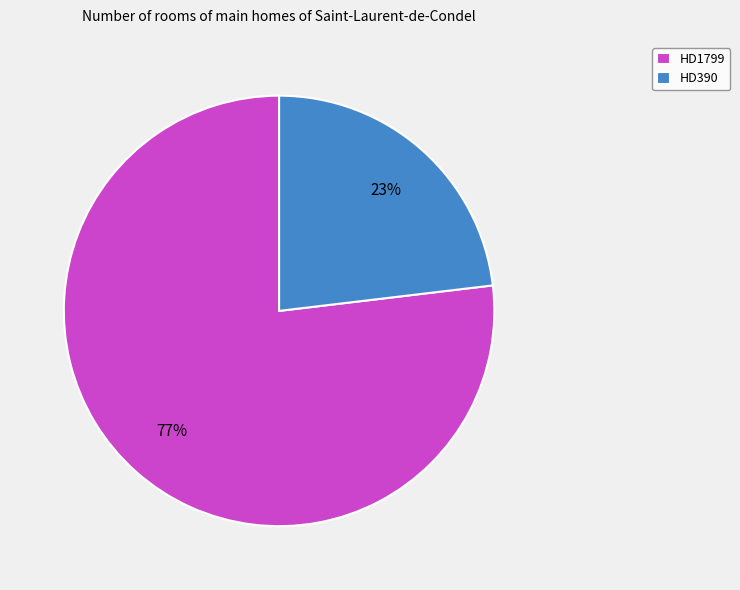

What is the ratio of the value at HD1799 to the value at HD390?

3.3